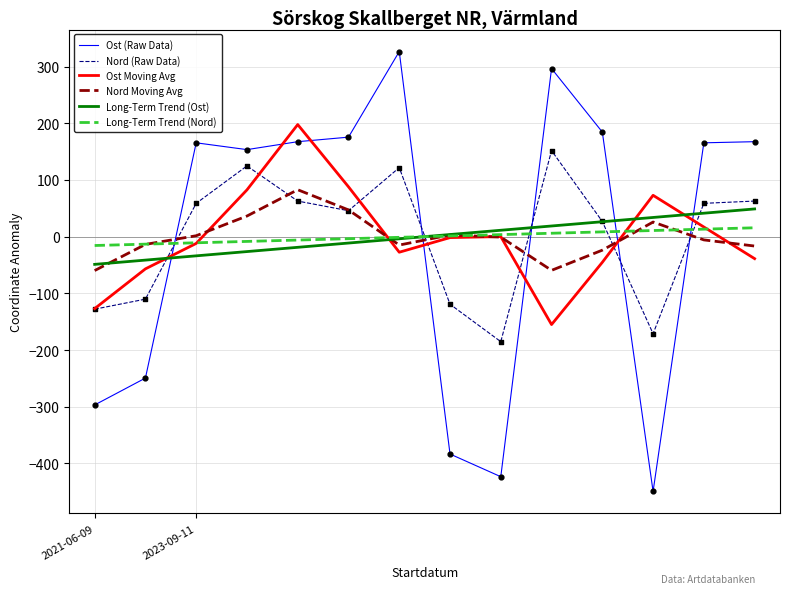

What is the smallest value displayed?

-449.5